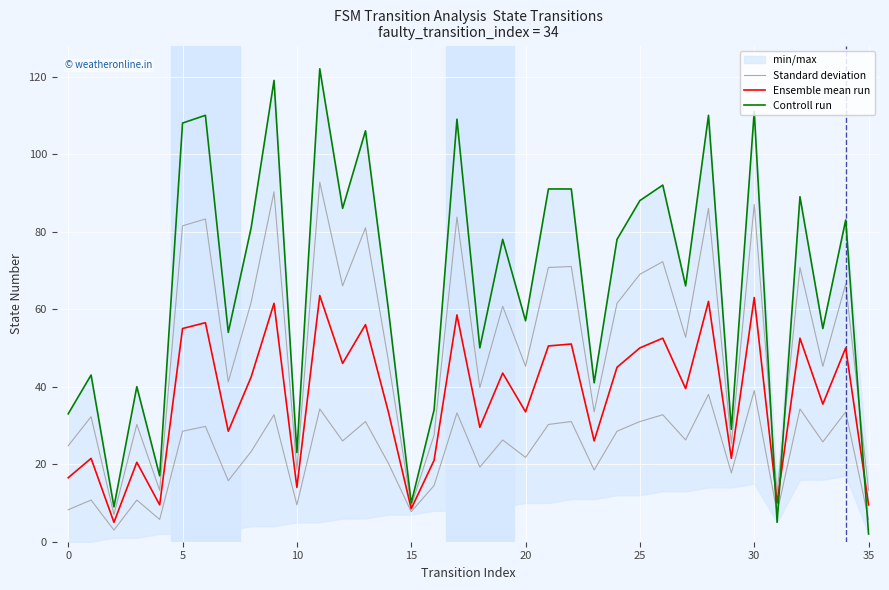

Where do Controll run and Standard deviation first cross each other?

30 and 31